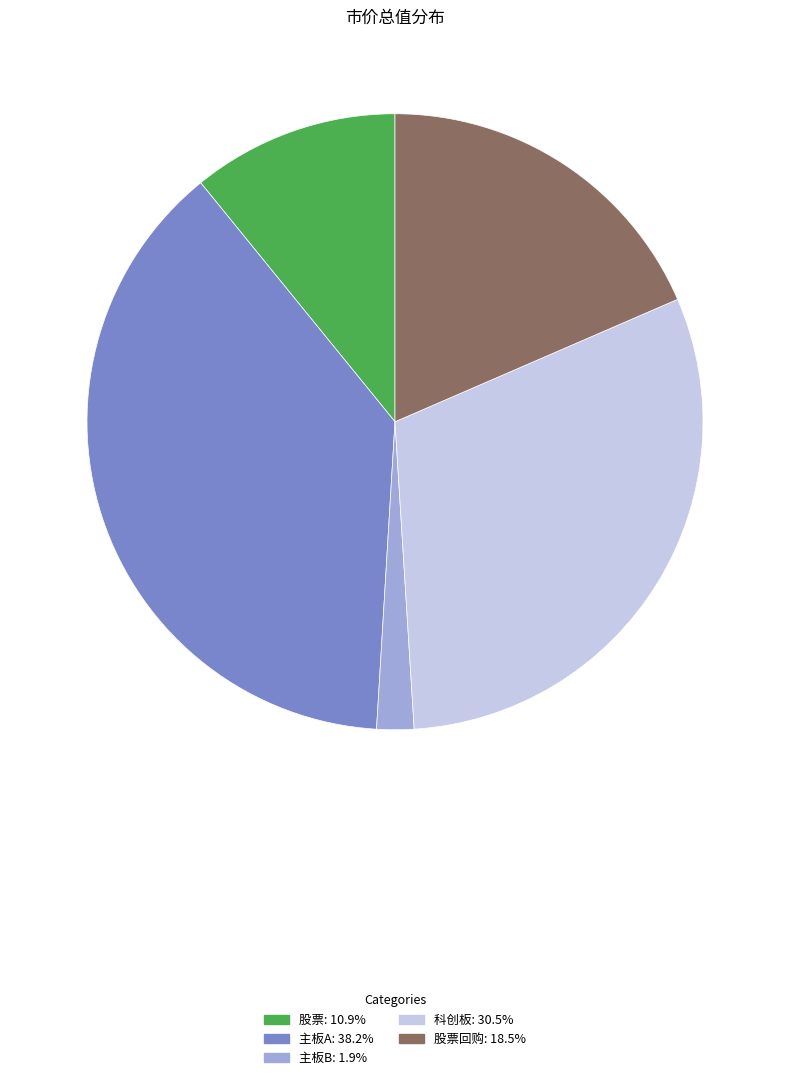

Combined, do 股票: 10.9% and 主板B: 1.9% account for over 50%?

No